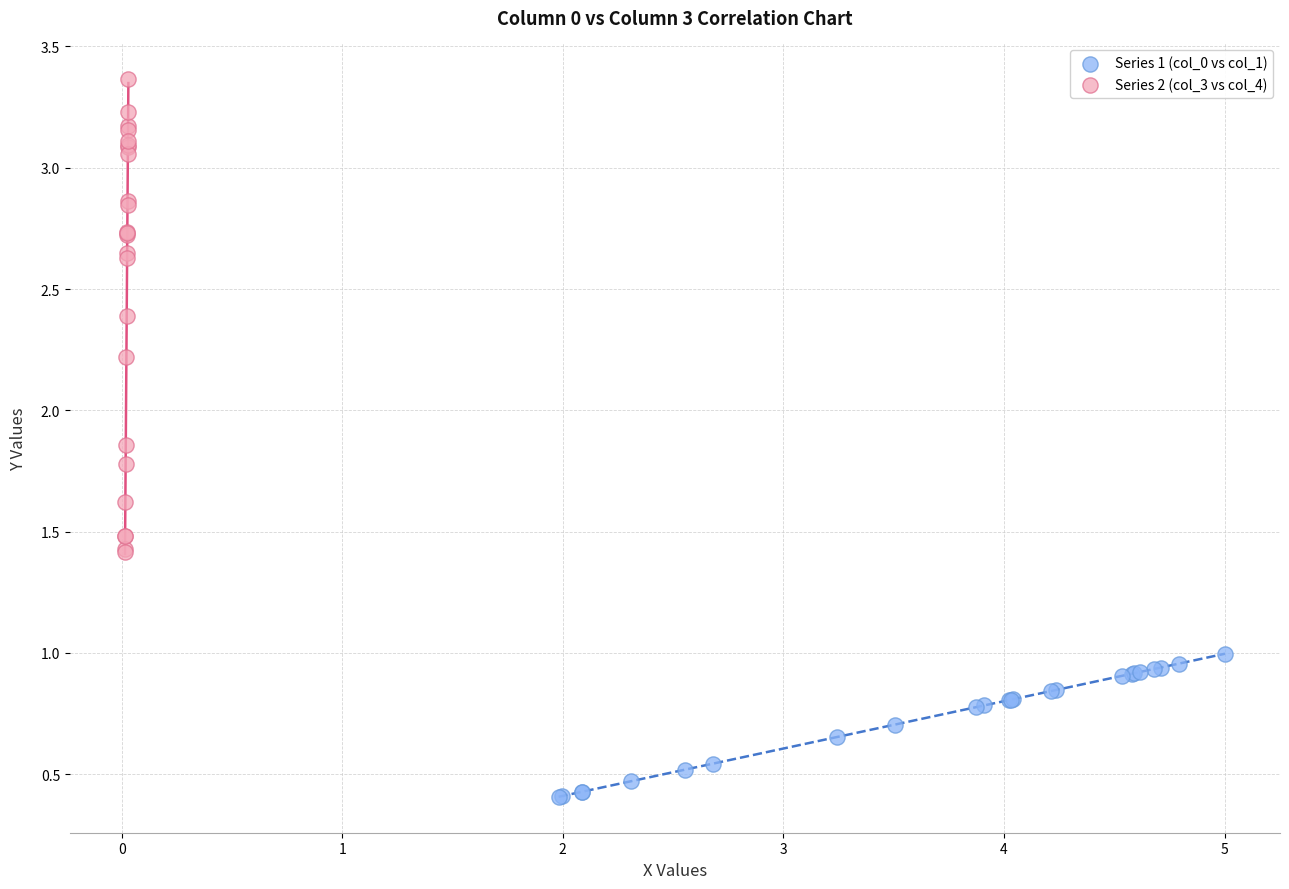

Which series contains the lowest Y value?

Series 1 (col_0 vs col_1)